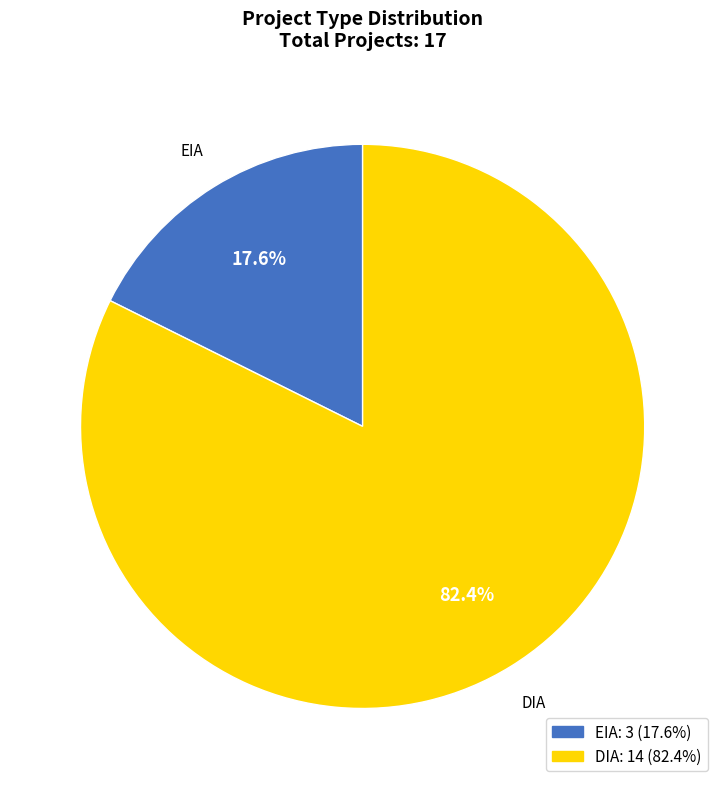

Which slice is the largest?

DIA